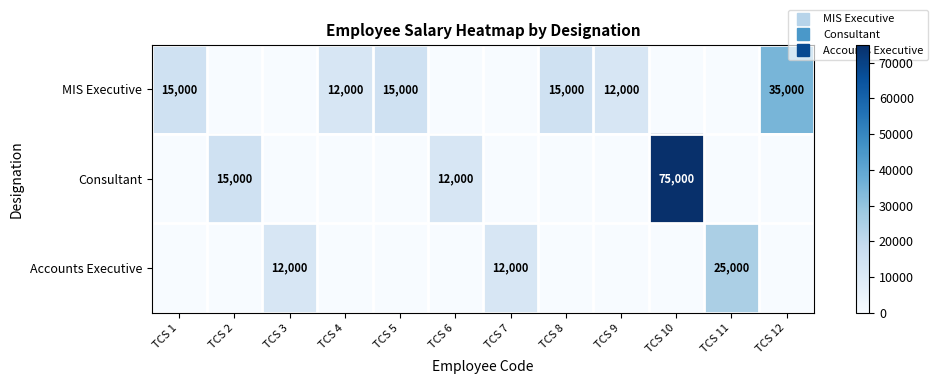

List the labels in order of Consultant value, smallest first.

TCS 1, TCS 3, TCS 4, TCS 5, TCS 7, TCS 8, TCS 9, TCS 11, TCS 12, TCS 6, TCS 2, TCS 10